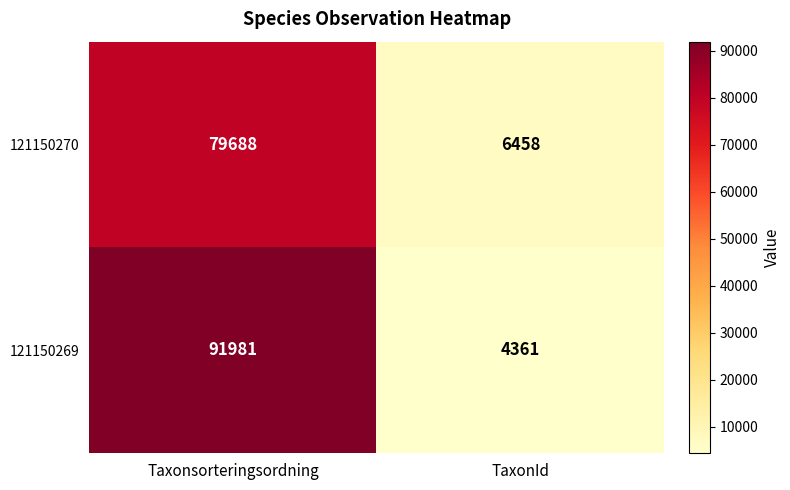

What is the sum of the 121150269 values at Taxonsorteringsordning and TaxonId?

96342